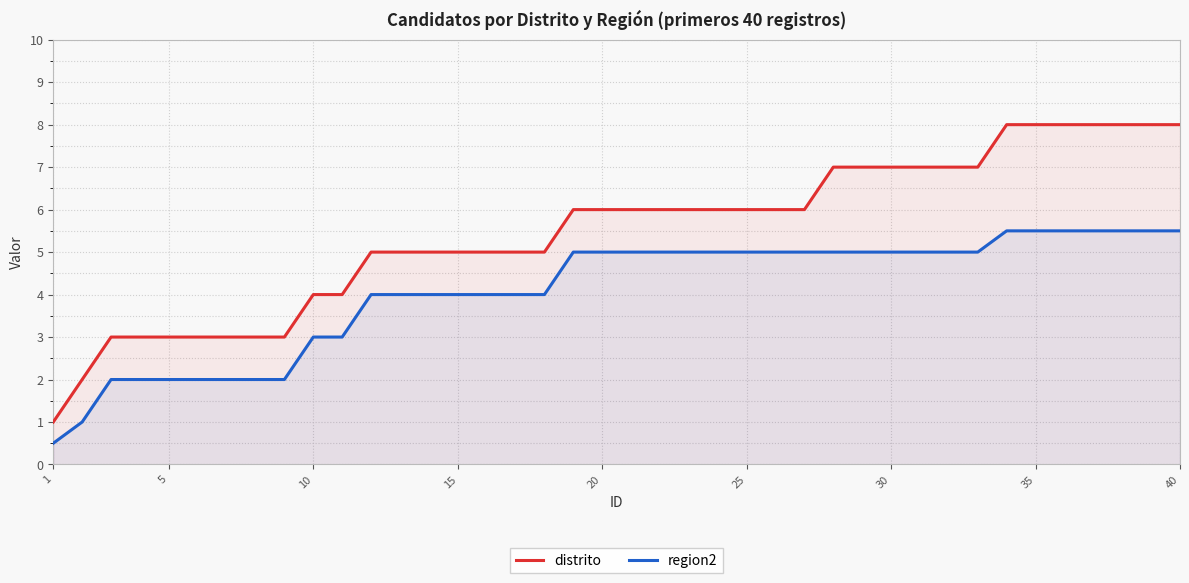

True or false: region2 and distrito cross at least once.

False